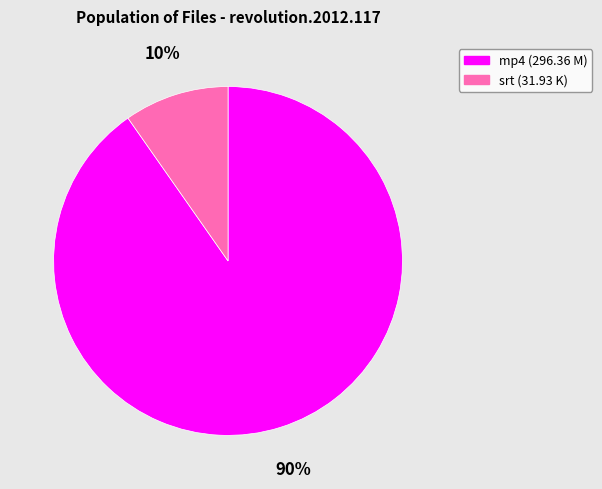

Which slice is the smallest?

srt (31.93 K)